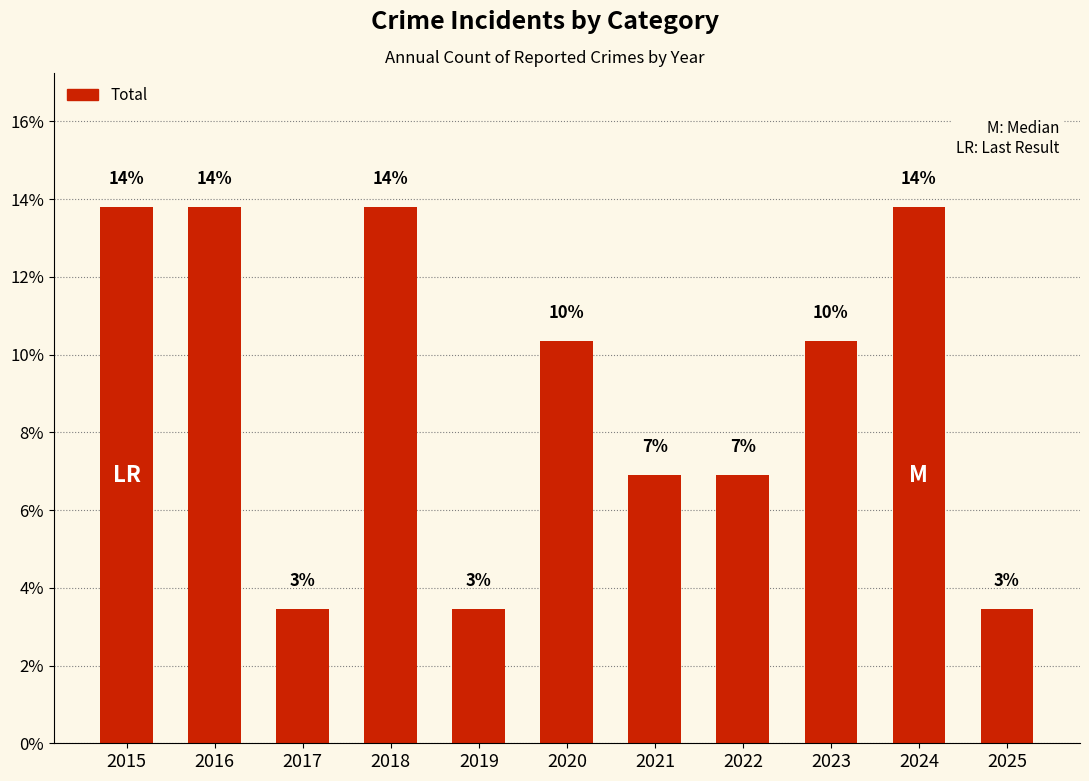

What is the sum of all values?

100.0